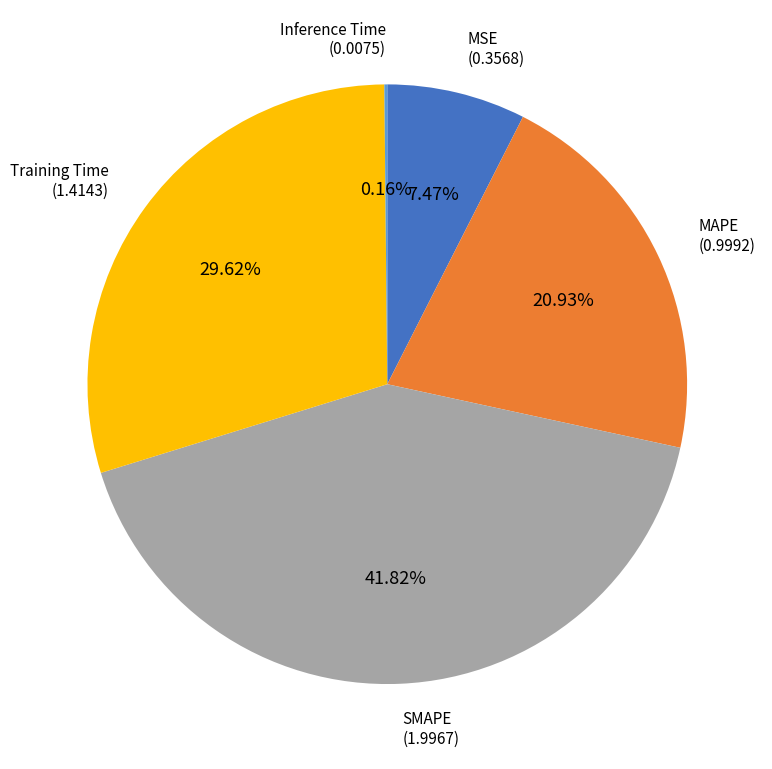

Does any single category account for the majority?

No